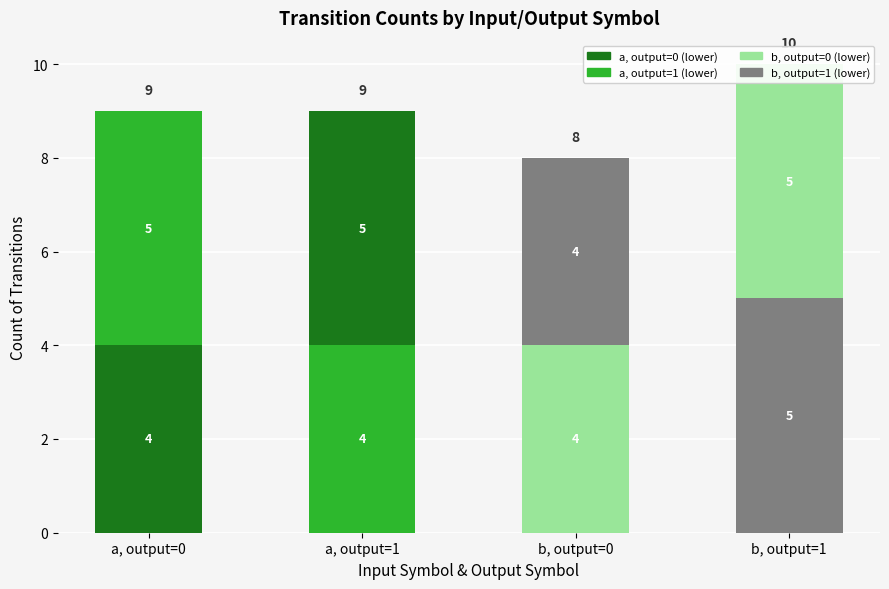

What is the average value of the Lower half (input/output) series?

4